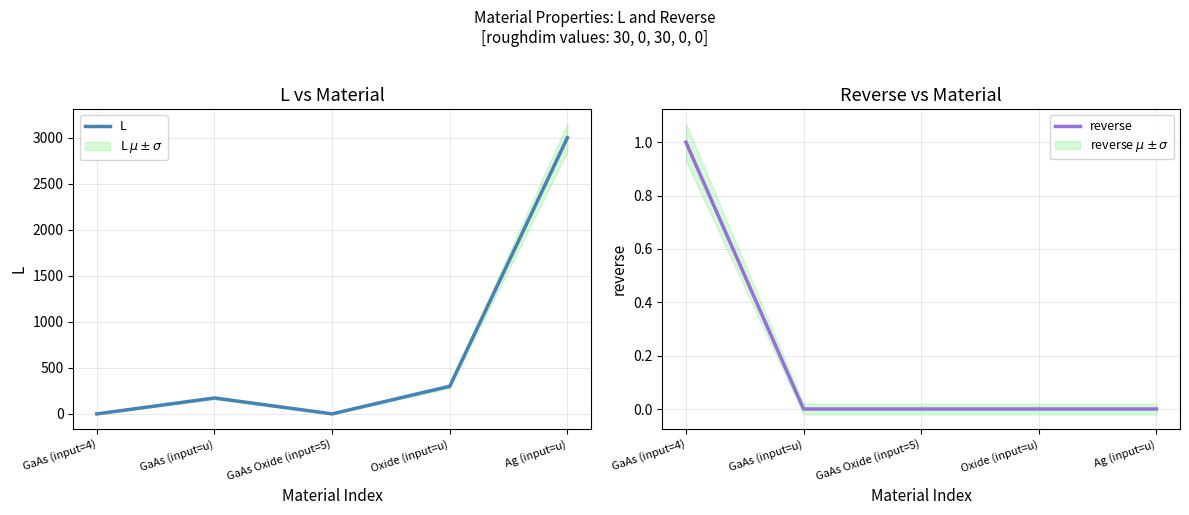

How many times do L and reverse cross each other?

1